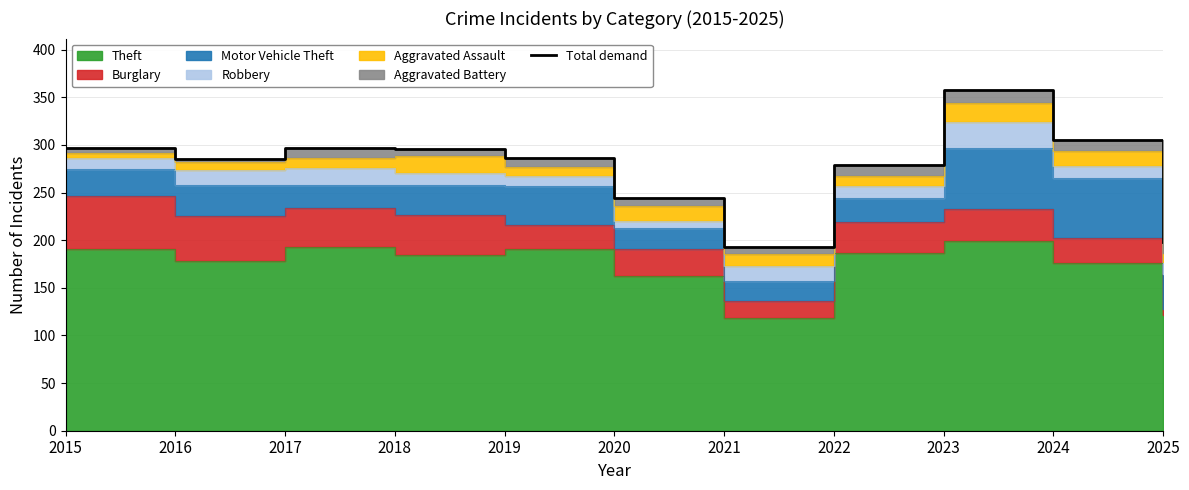

Reading right to left, extract all data points from this chart.

2025=198	2024=305	2023=358	2022=279	2021=193	2020=244	2019=286	2018=296	2017=297	2016=285	2015=297